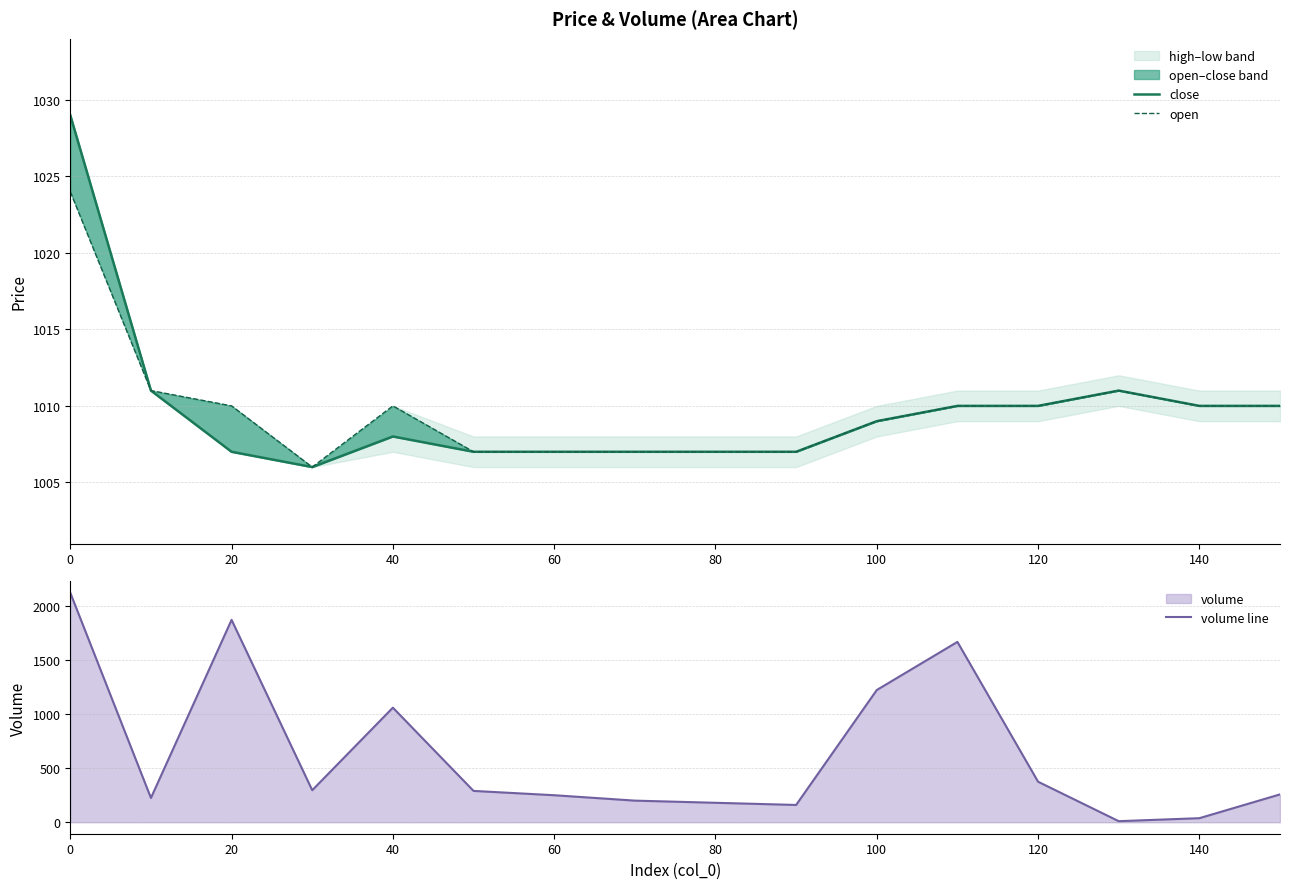

Is it true that volume line equals 2122.9 at 0?

True